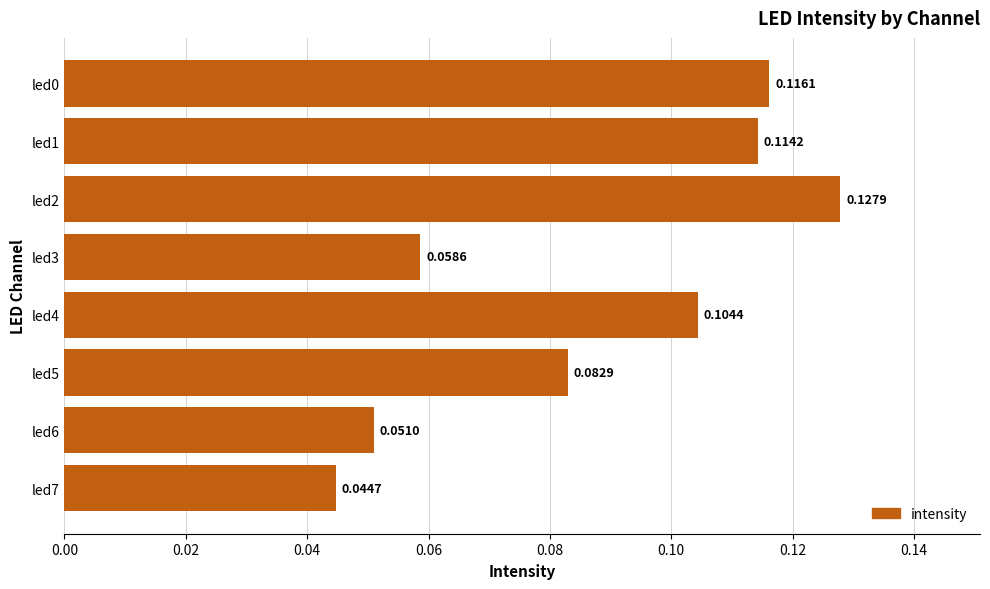

Which has a higher value, led1 or led6?

led1